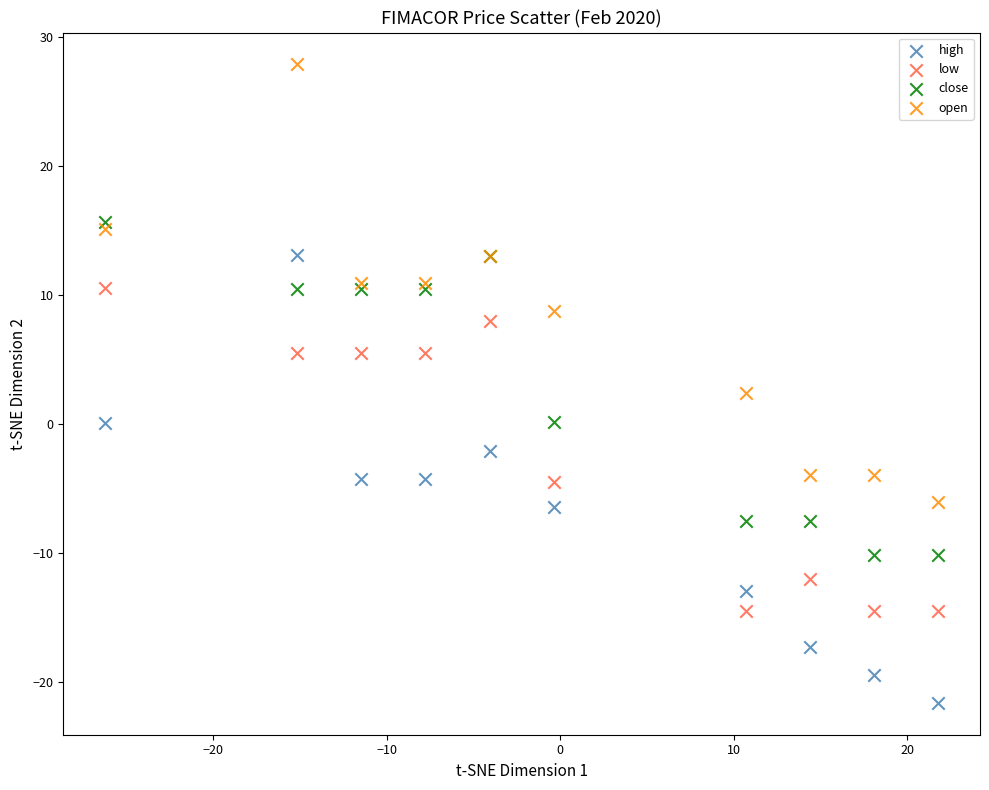

Which series contains the highest Y value?

open